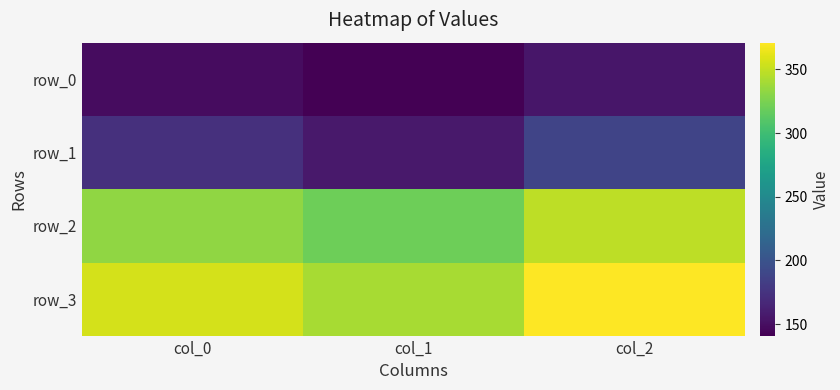

What is the difference between the maximum and second lowest values in the row_0 series?

6.4